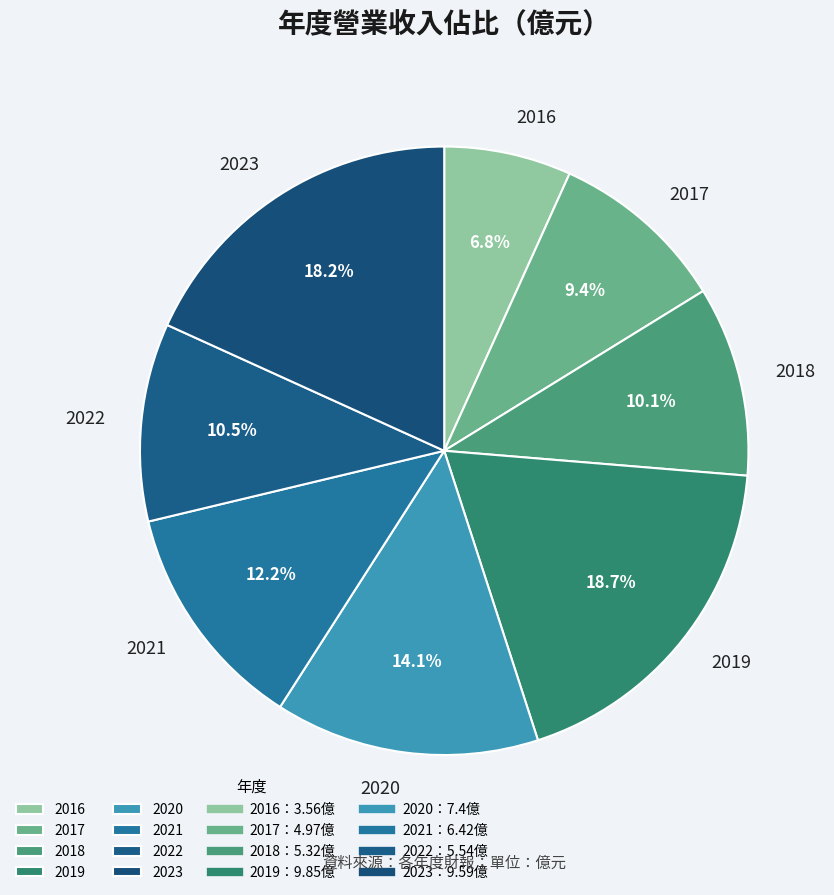

To the nearest percent, what percentage of the pie is 2020?

14%